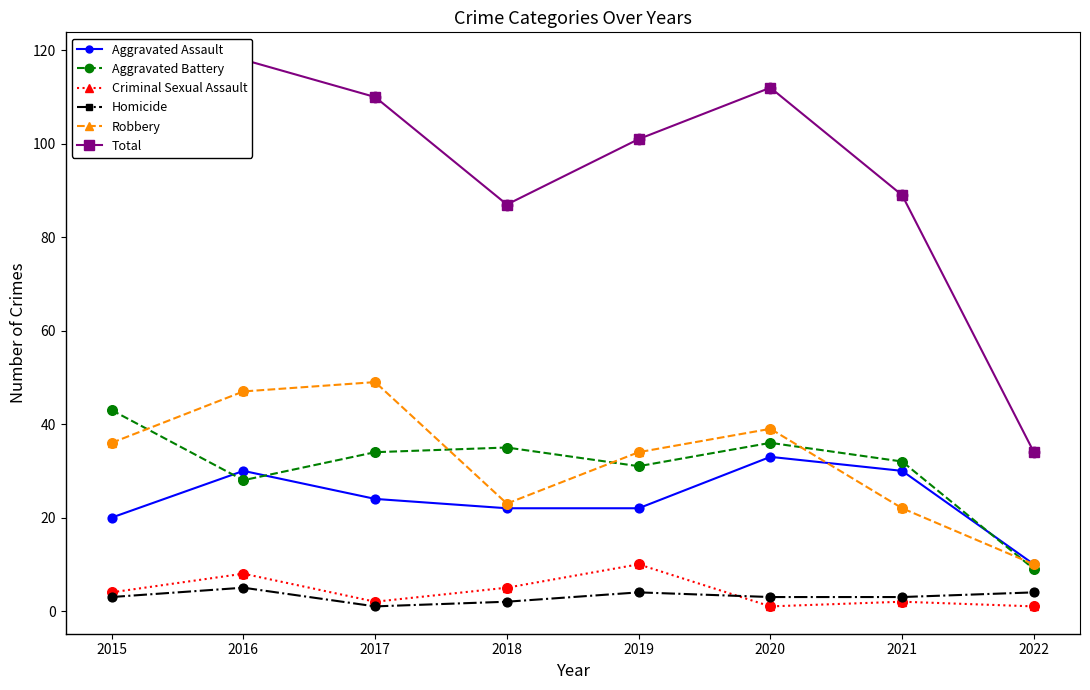

Which series has the largest total across all categories?

Total